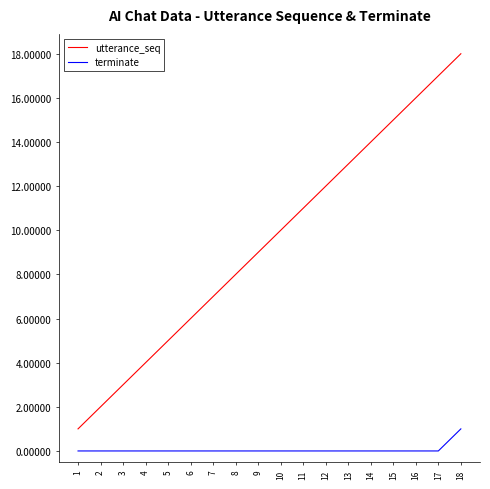

What is the greatest value displayed?

18